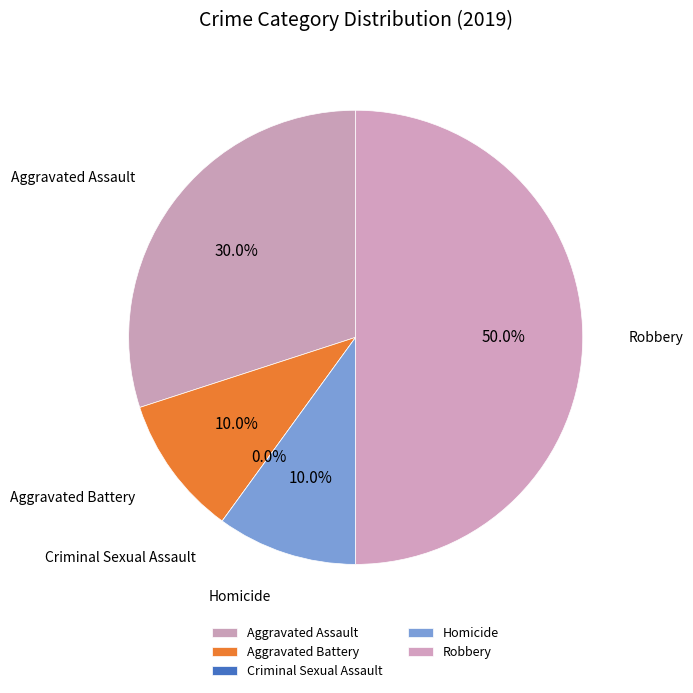

Is the sum of Aggravated Assault and Homicide greater than half?

No